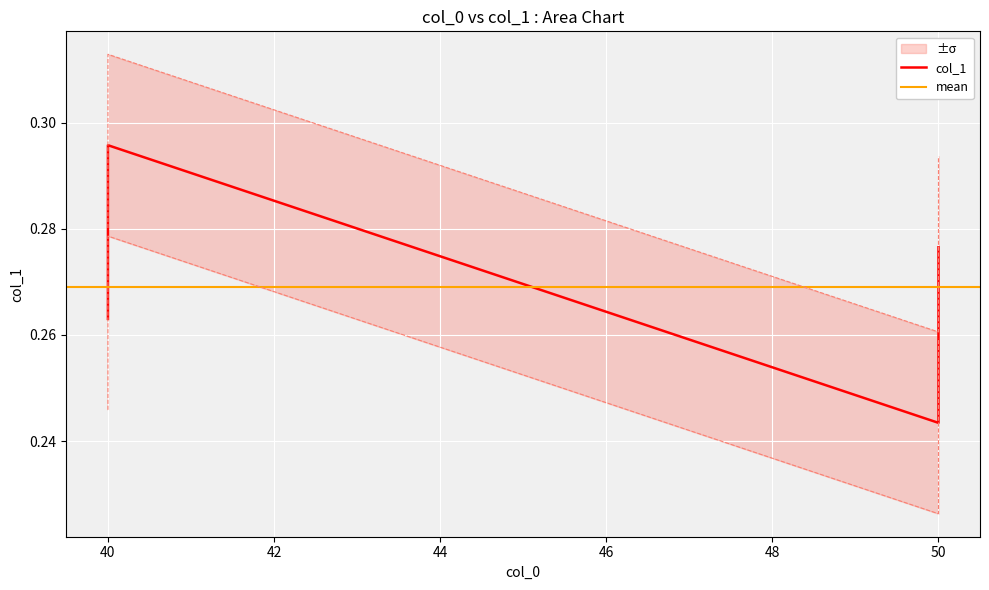

What is the label of the 5th point from the left?

50